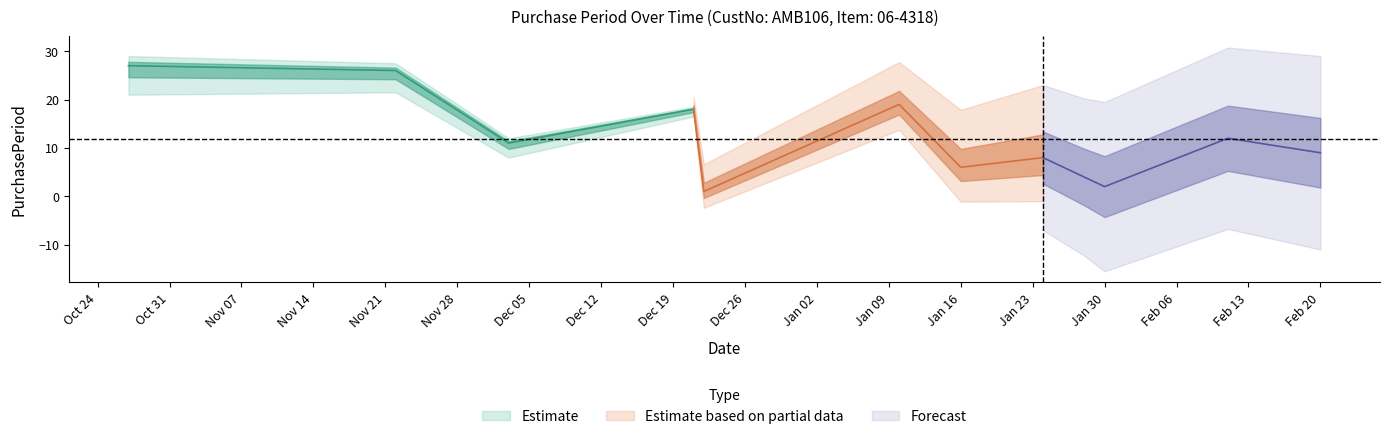

What position from the right is 2016-12-21?

9